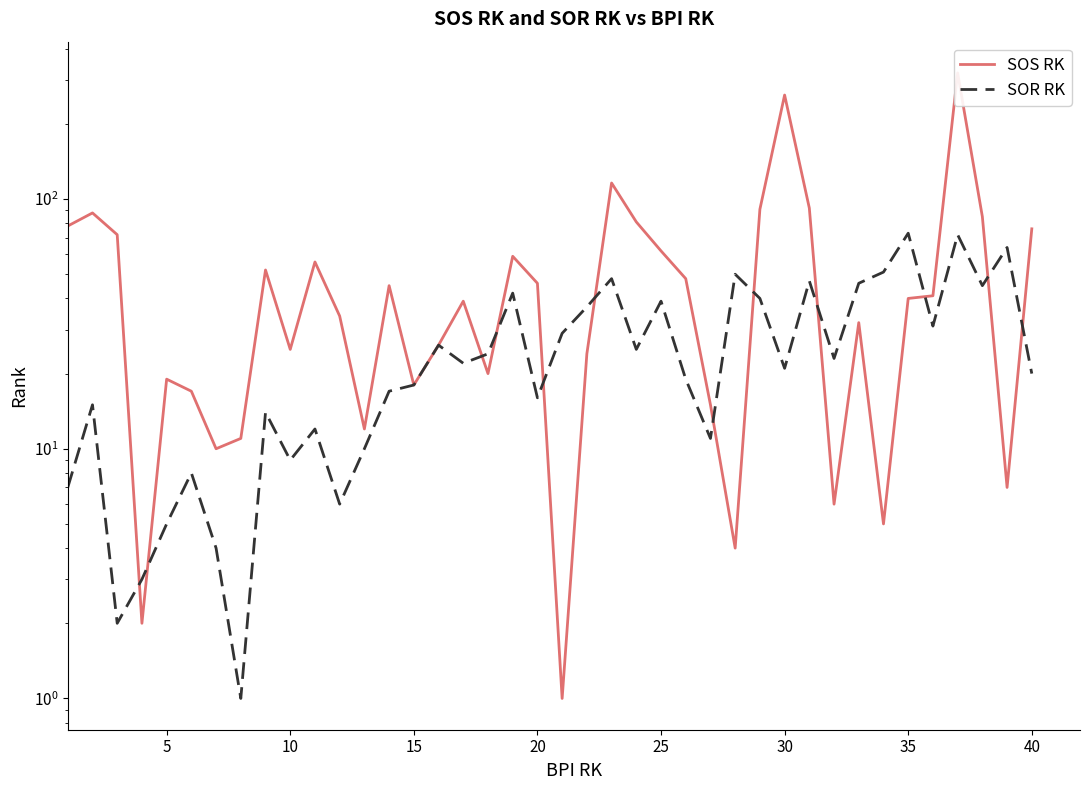

Reading left to right, what are all the values shown in this chart?

SOS RK: 78	88	72	2	19	17	10	11	52	25	56	34	12	45	18	26	39	20	59	46	1	24	116	81	62	48	15	4	91	261	92	6	32	5	40	41	320	85	7	76
SOR RK: 7	15	2	3	5	8	4	1	14	9	12	6	10	17	18	26	22	24	42	16	29	37	48	25	39	19	11	50	40	21	47	23	46	51	73	31	72	45	64	20